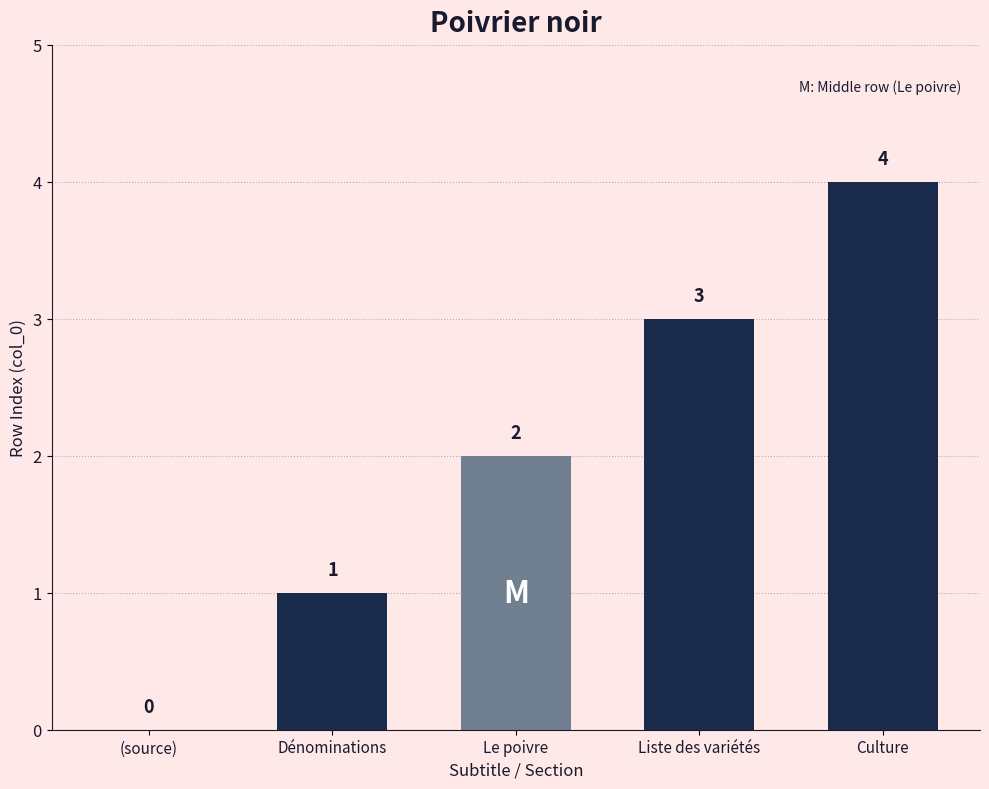

What is the maximum value shown in the chart?

4